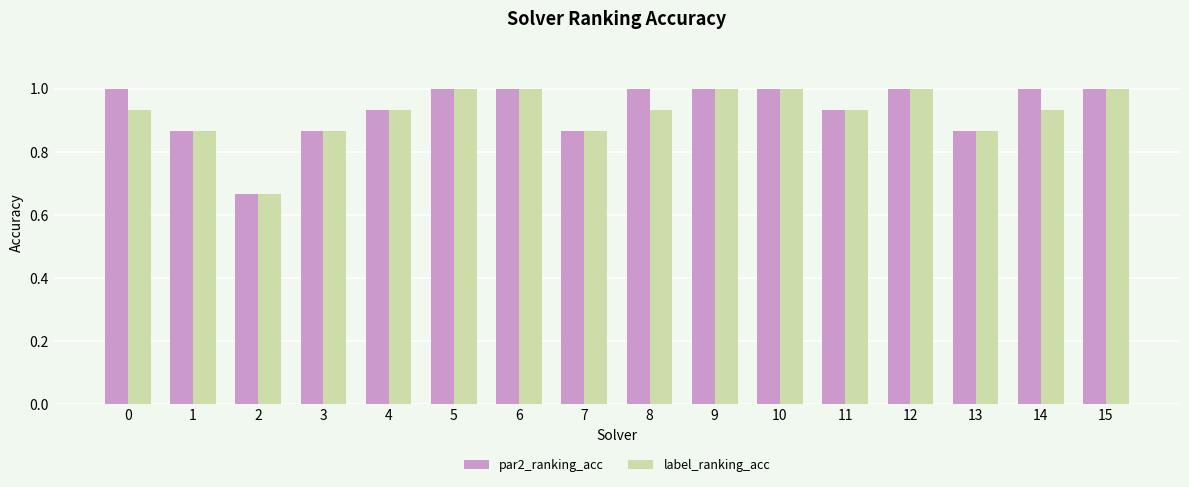

What is the highest value of the par2_ranking_acc series?

1.0